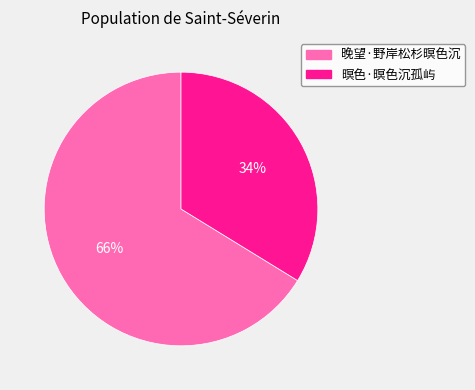

How many segments does this pie chart have?

2